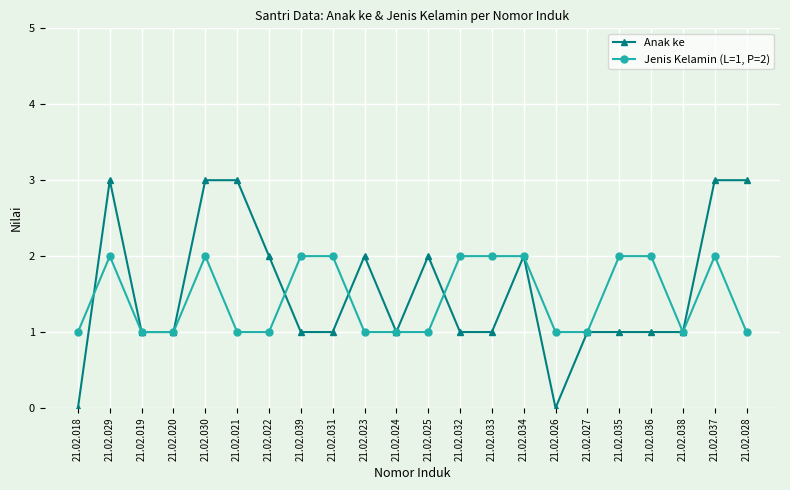

True or false: Jenis Kelamin (L=1, P=2) has more than 2 points higher than both neighbors.

True